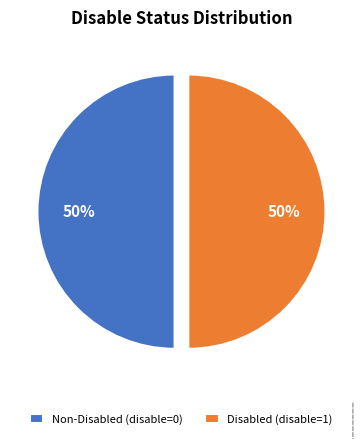

Count the number of slices in the pie.

2